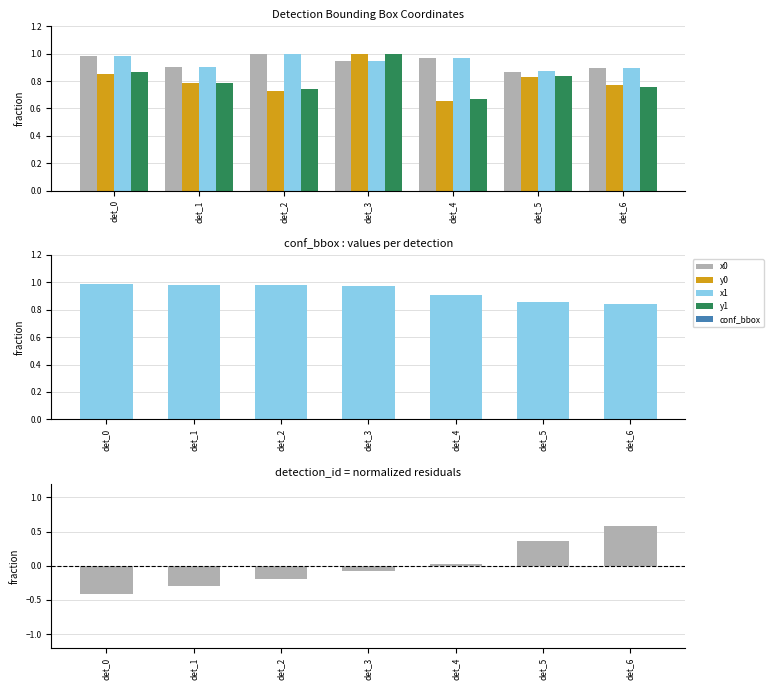

Reading left to right, transcribe all the data shown in this chart.

x0: 1.0	0.9	1.0	0.9	1.0	0.9	0.9
y0: 0.8	0.8	0.7	1.0	0.7	0.8	0.8
x1: 1.0	0.9	1.0	0.9	1.0	0.9	0.9
y1: 0.9	0.8	0.7	1.0	0.7	0.8	0.8
conf_bbox: 1.0	1.0	1.0	1.0	0.9	0.9	0.8
detection_id: -0.4	-0.3	-0.2	-0.1	0.0	0.4	0.6